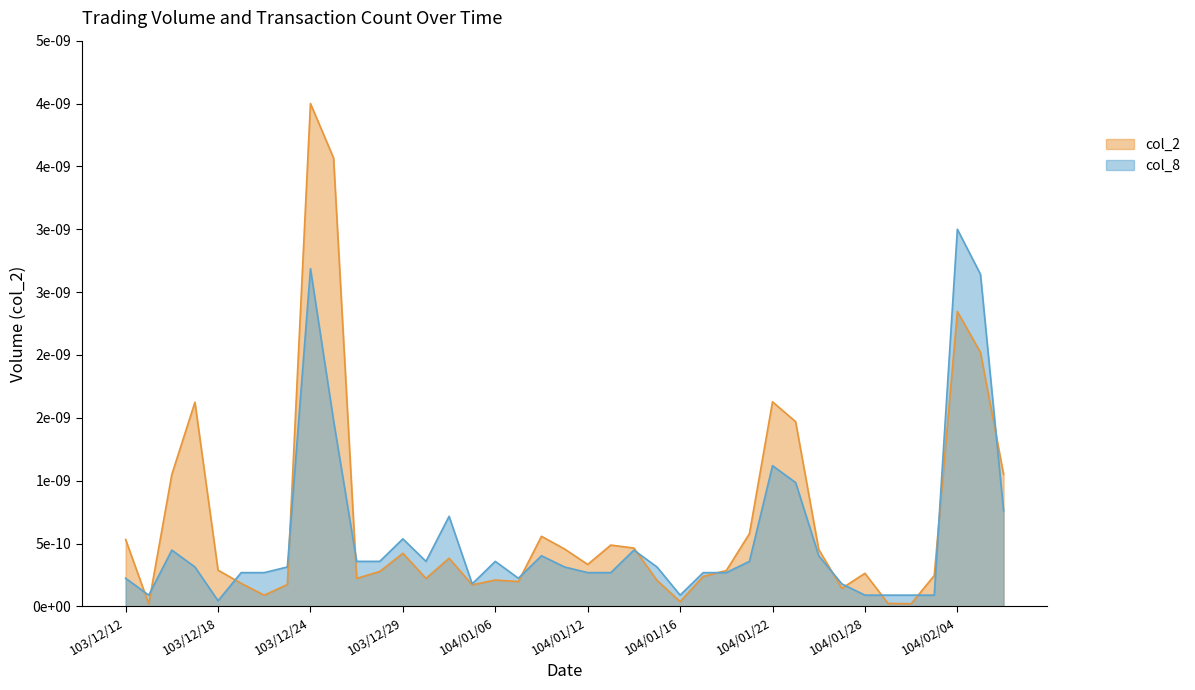

What are all the series names shown in the legend?

col_2, col_8